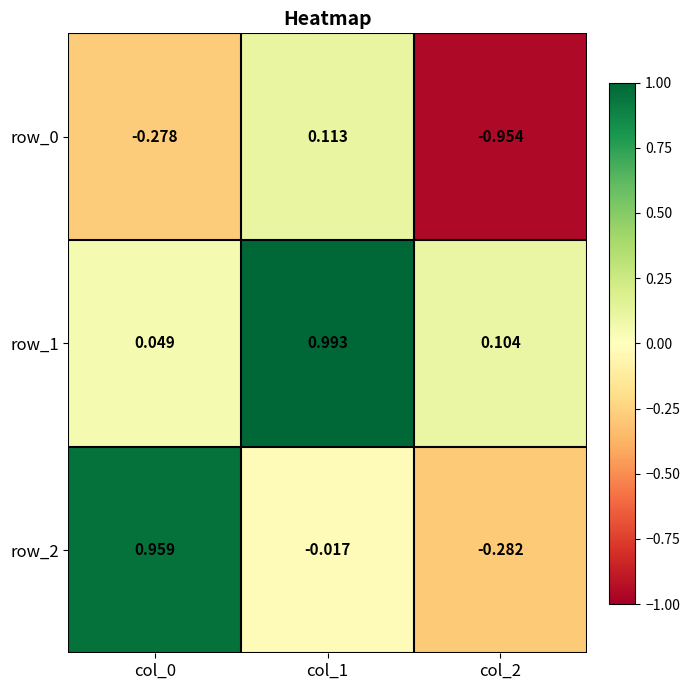

The value of row_2 at col_0 is 0.4. True or false?

False